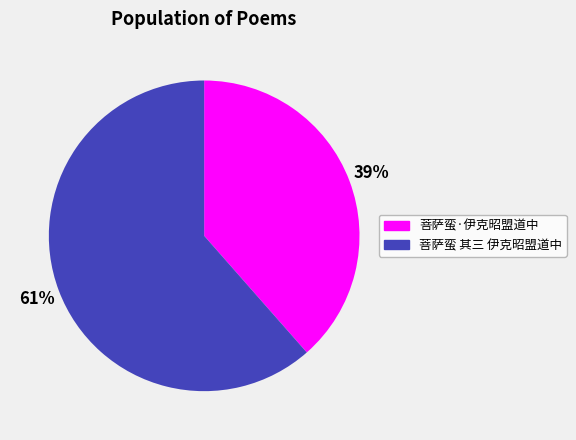

What is the smallest slice in the pie chart?

菩萨蛮·伊克昭盟道中